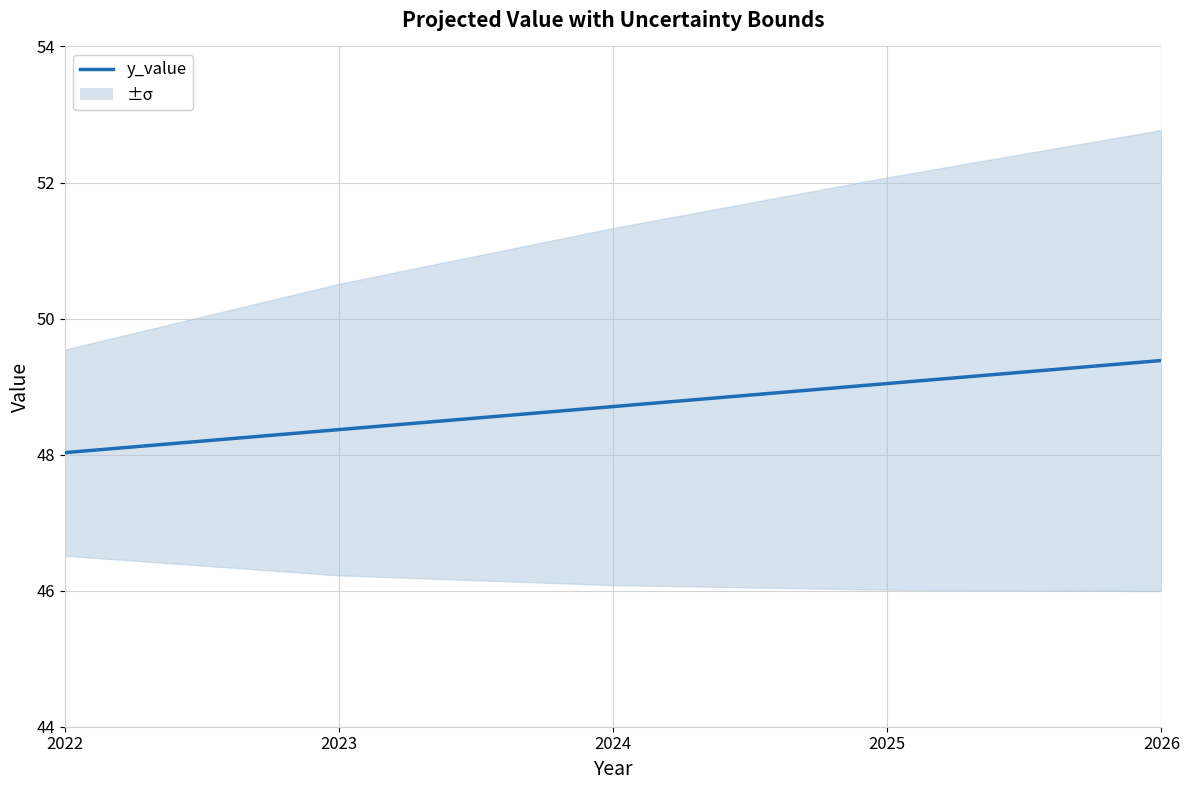

Rank the categories by value from lowest to highest.

2022, 2023, 2024, 2025, 2026